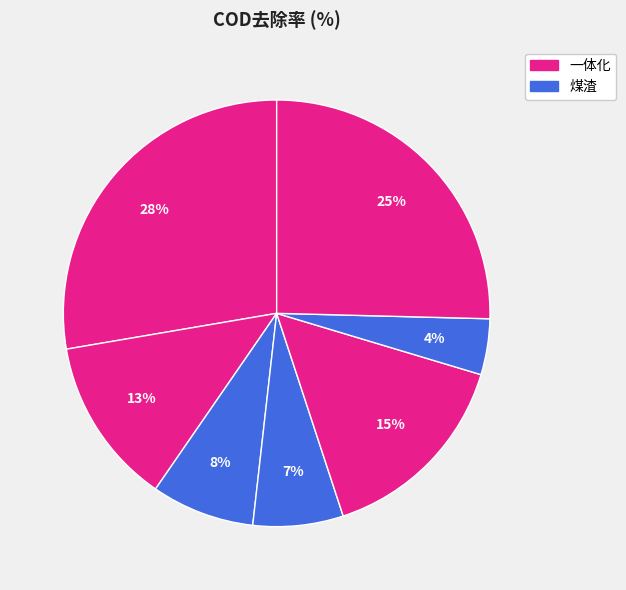

How many slices are in this pie chart?

7